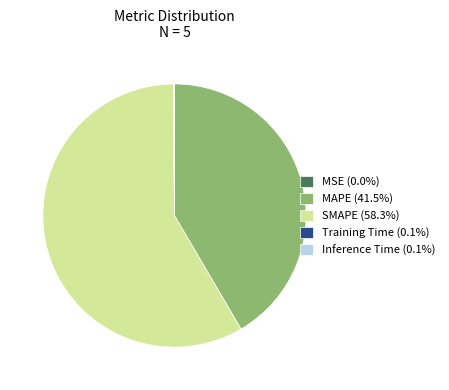

Is SMAPE (58.3%) the majority of the pie?

Yes